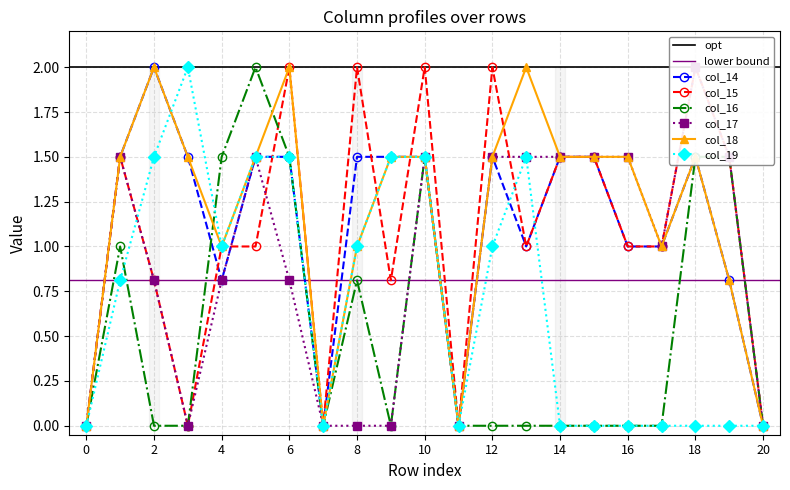

True or false: col_17 and col_19 intersect in this chart.

True